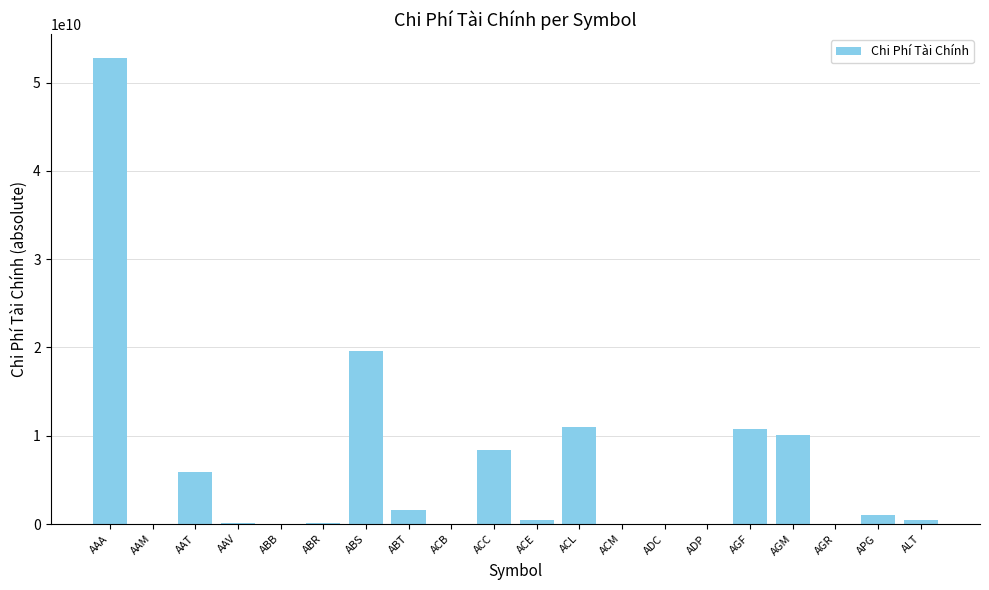

How many distinct data groups are displayed?

1